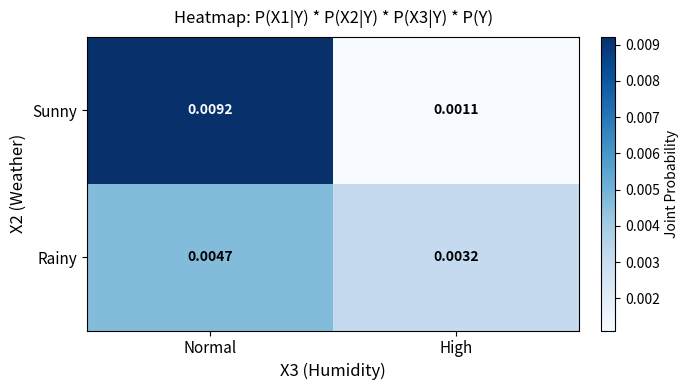

List the series in order of their overall mean, lowest first.

Rainy, Sunny